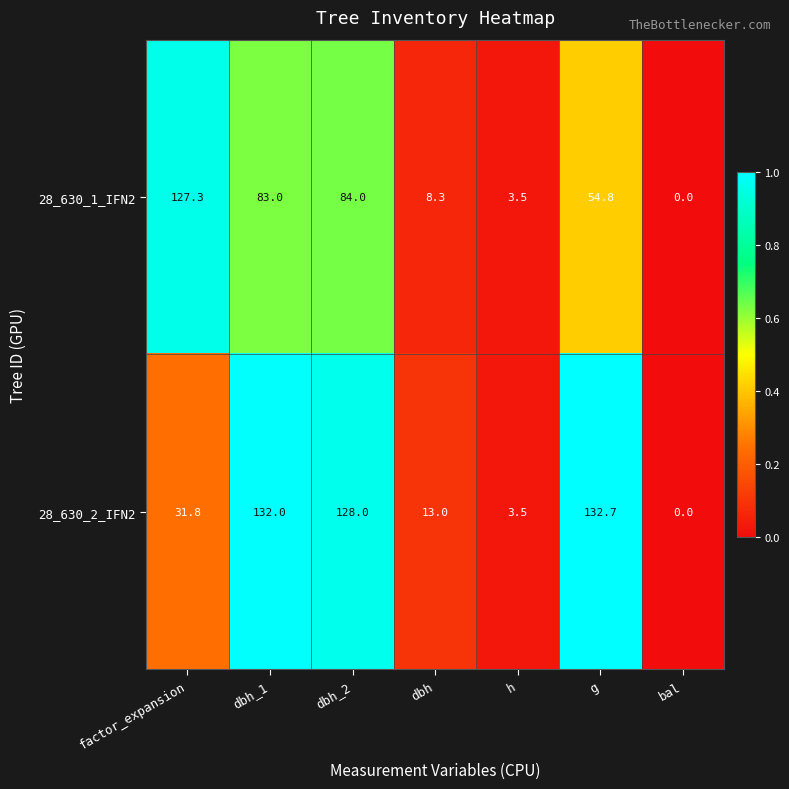

Which label corresponds to the largest value in the chart?

g